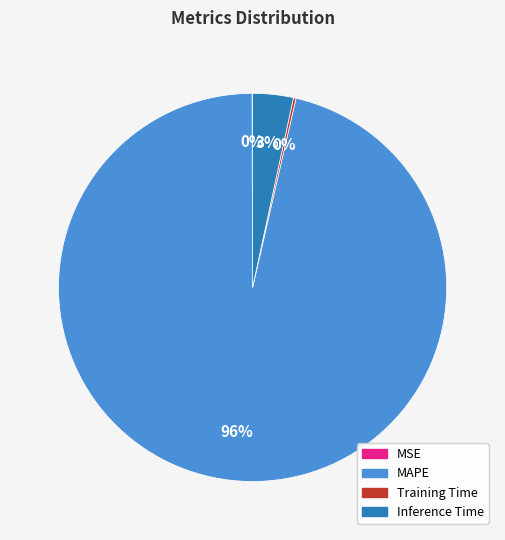

Which category has the biggest portion of the pie?

MAPE